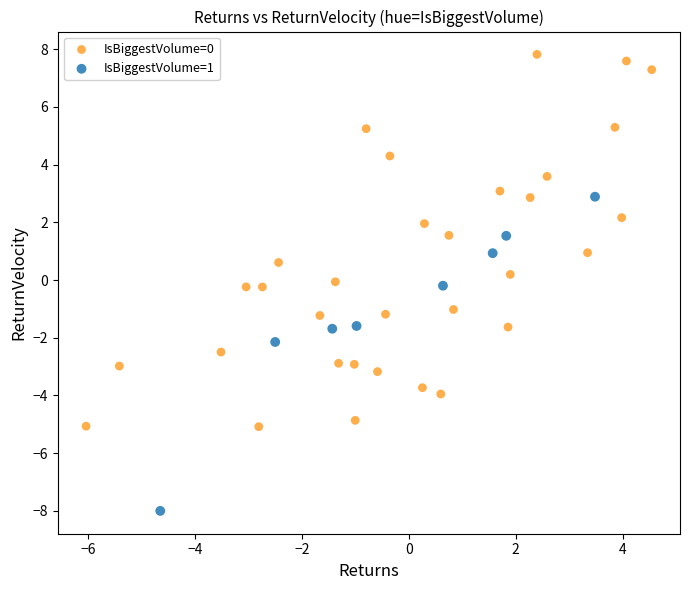

Which series has the widest spread of Y values?

IsBiggestVolume=0